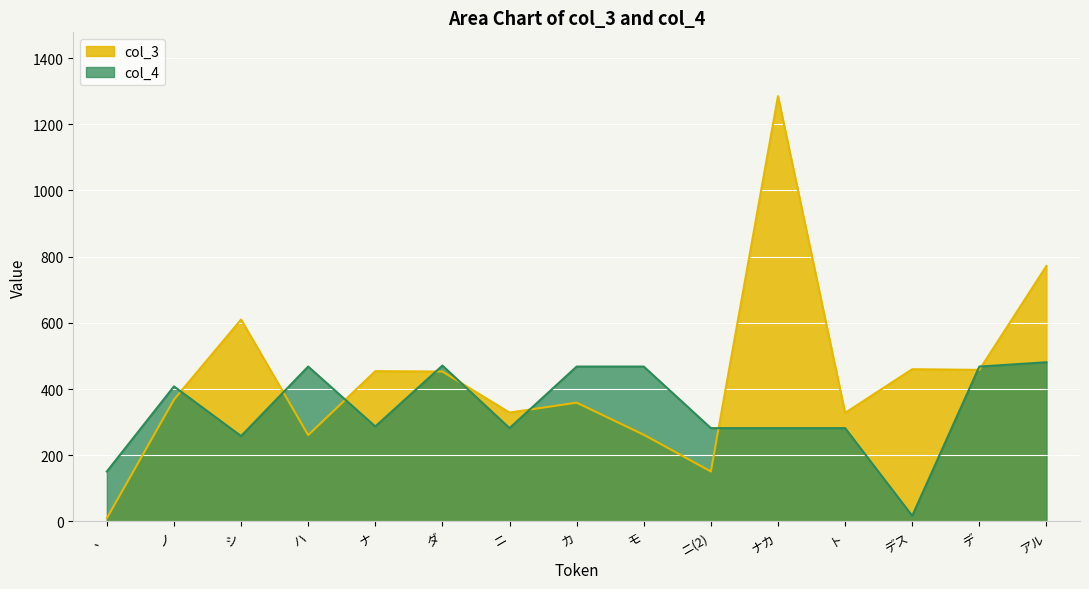

How many lines are shown in the chart?

2